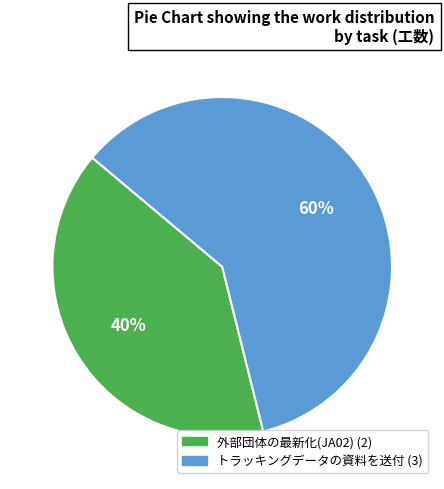

Which slice is the largest?

トラッキングデータの資料を送付